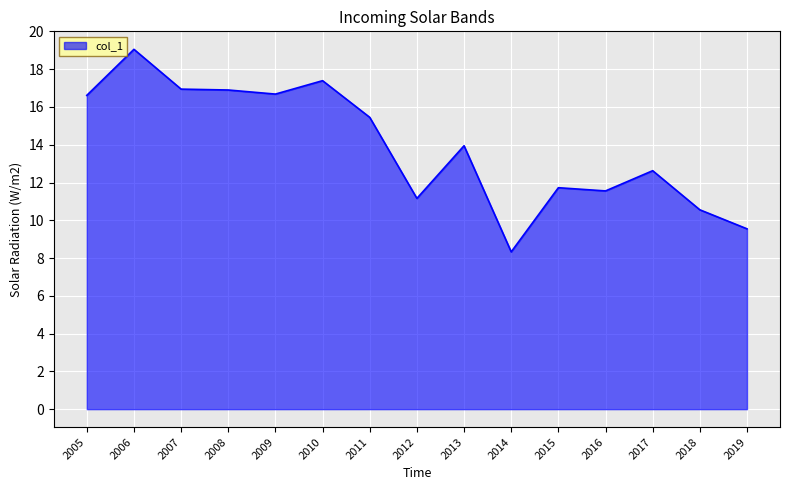

What is the difference between the maximum and minimum values?

10.7